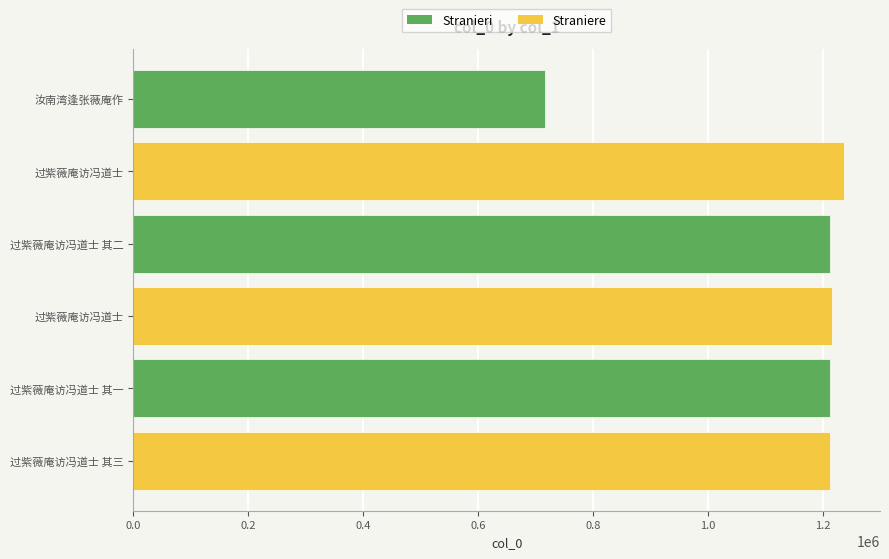

How many series are shown in this chart?

1